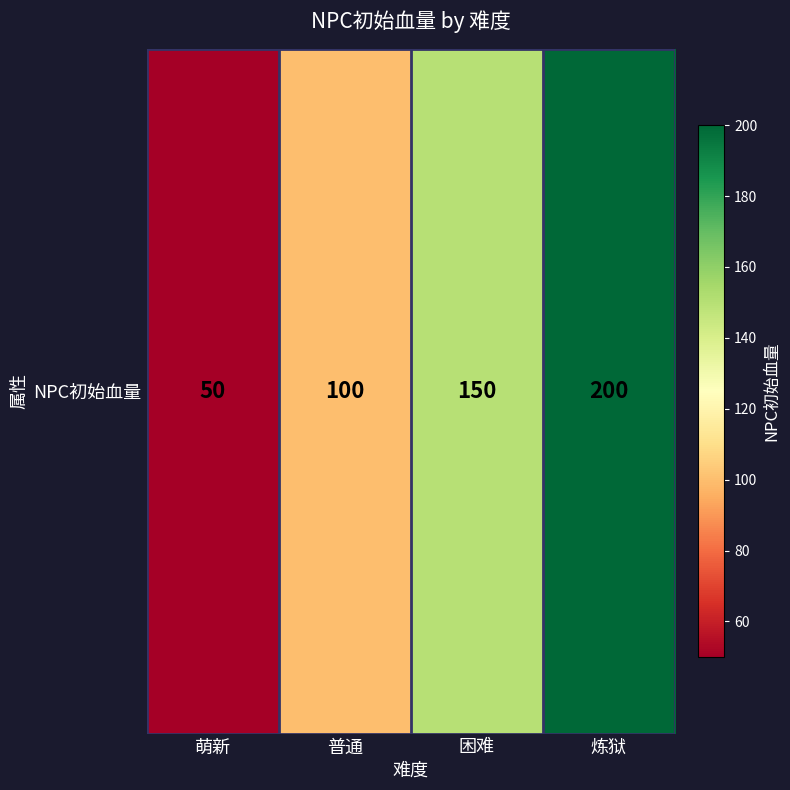

Rank the categories by value from lowest to highest.

萌新, 普通, 困难, 炼狱